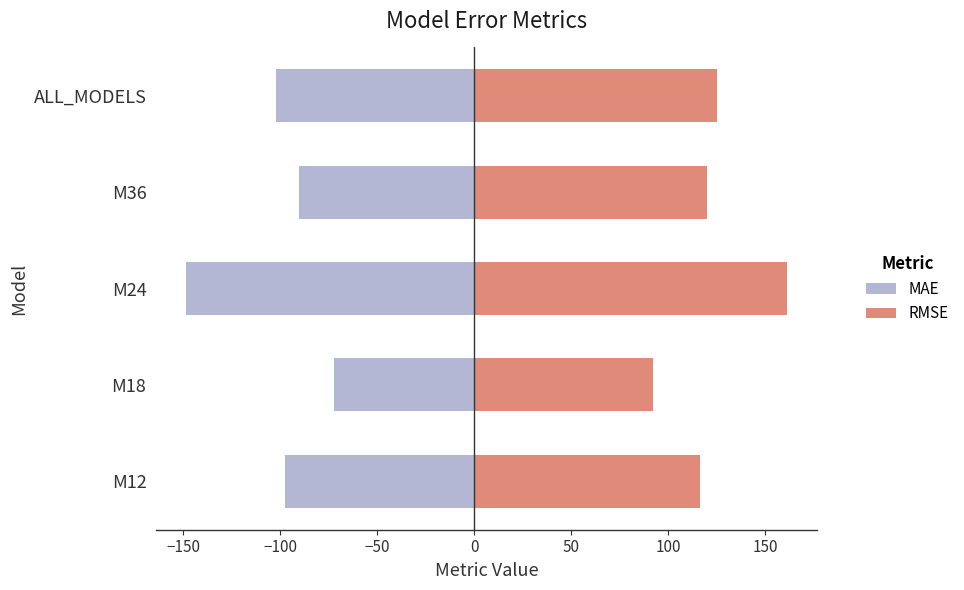

What is the highest value of the RMSE series?

161.3